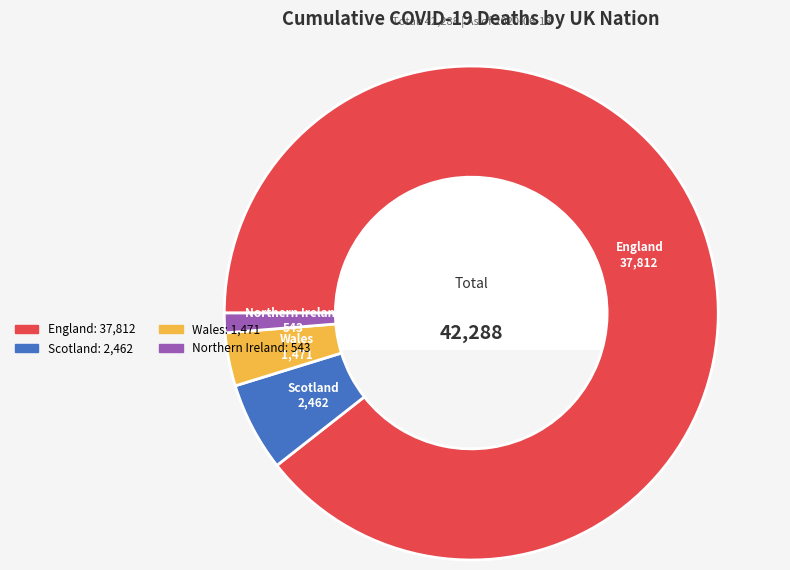

Is it true that England is 96% of the pie?

False